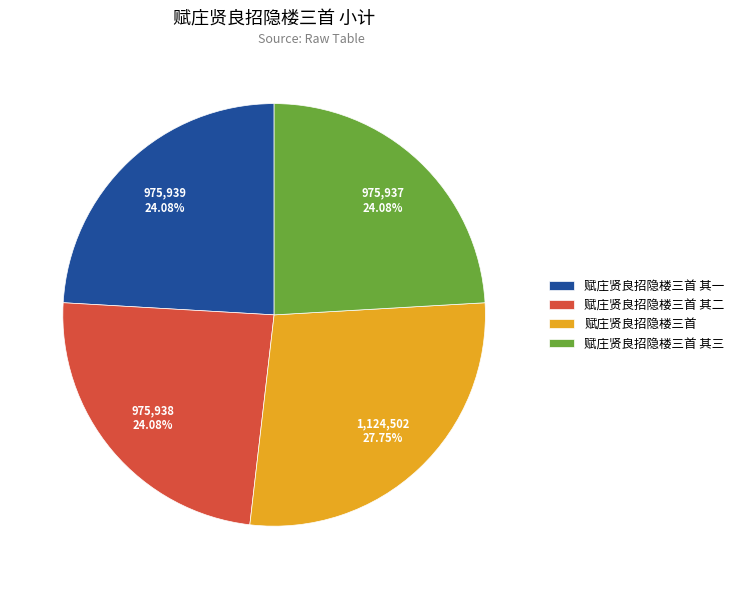

The 赋庄贤良招隐楼三首 slice represents 16% of the pie. True or false?

False